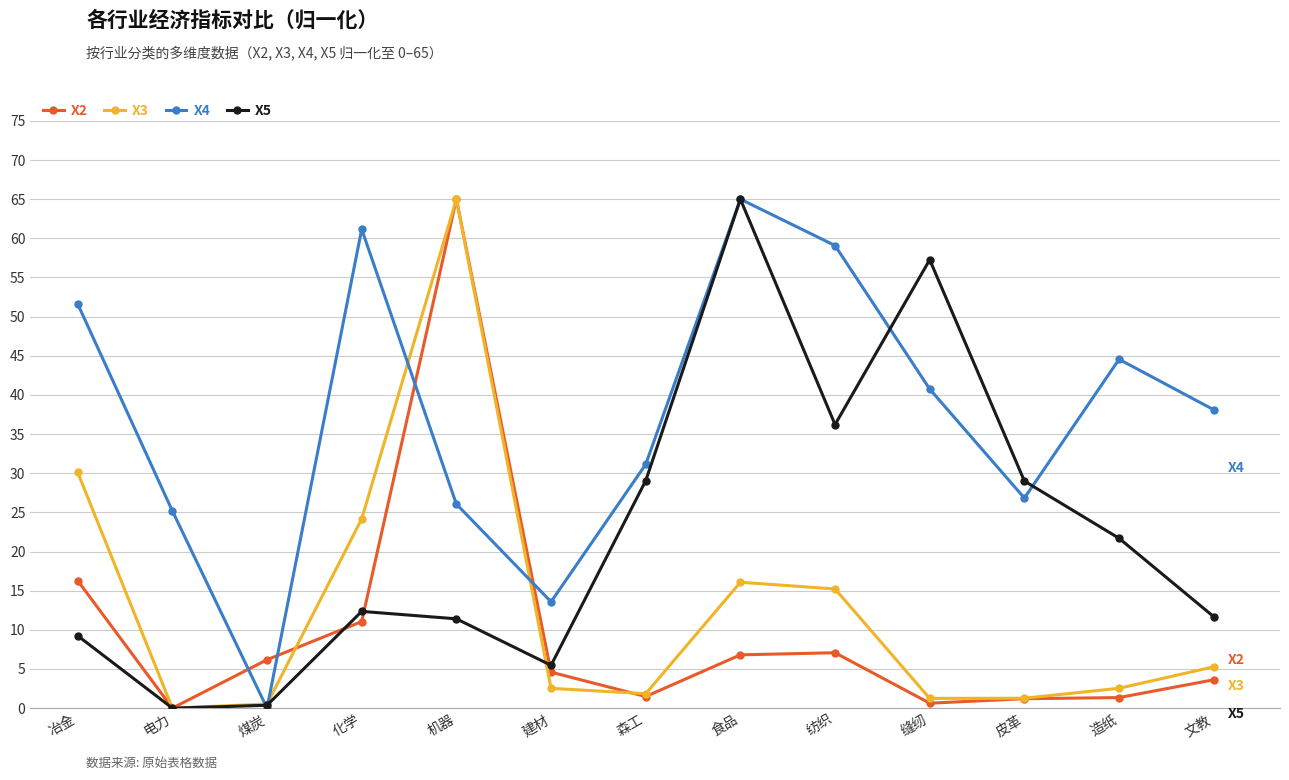

What is the difference between the maximum and second lowest values in the X5 series?

64.6